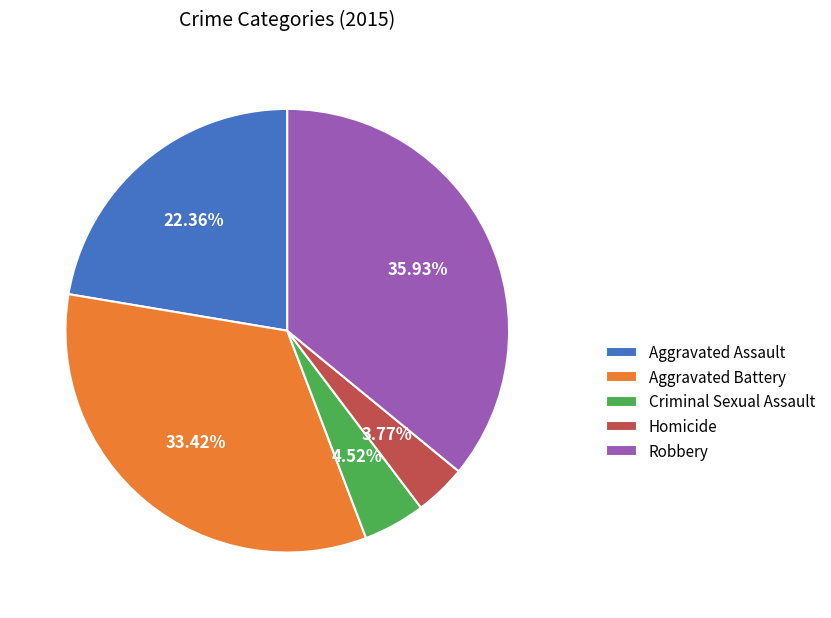

How many slices are in this pie chart?

5